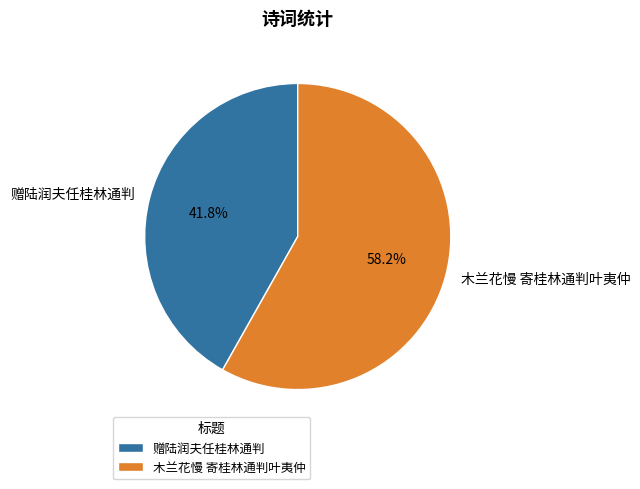

Which category has the smallest portion of the pie?

赠陆润夫任桂林通判